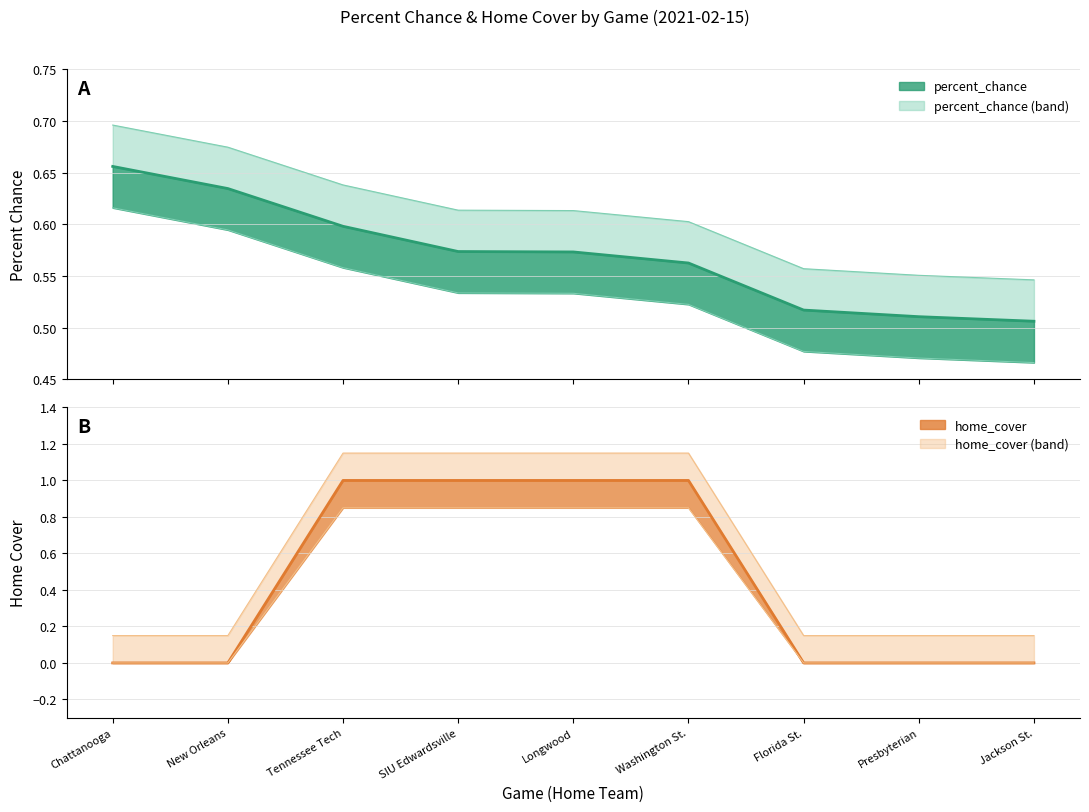

Which category has the lowest value across all series?

Chattanooga